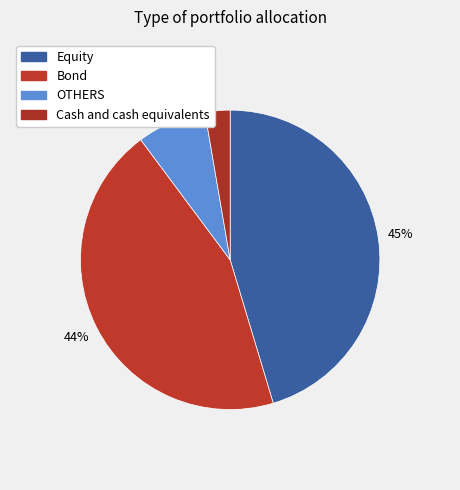

To the nearest percent, what is the difference between the largest and smallest slice percentages?

43%